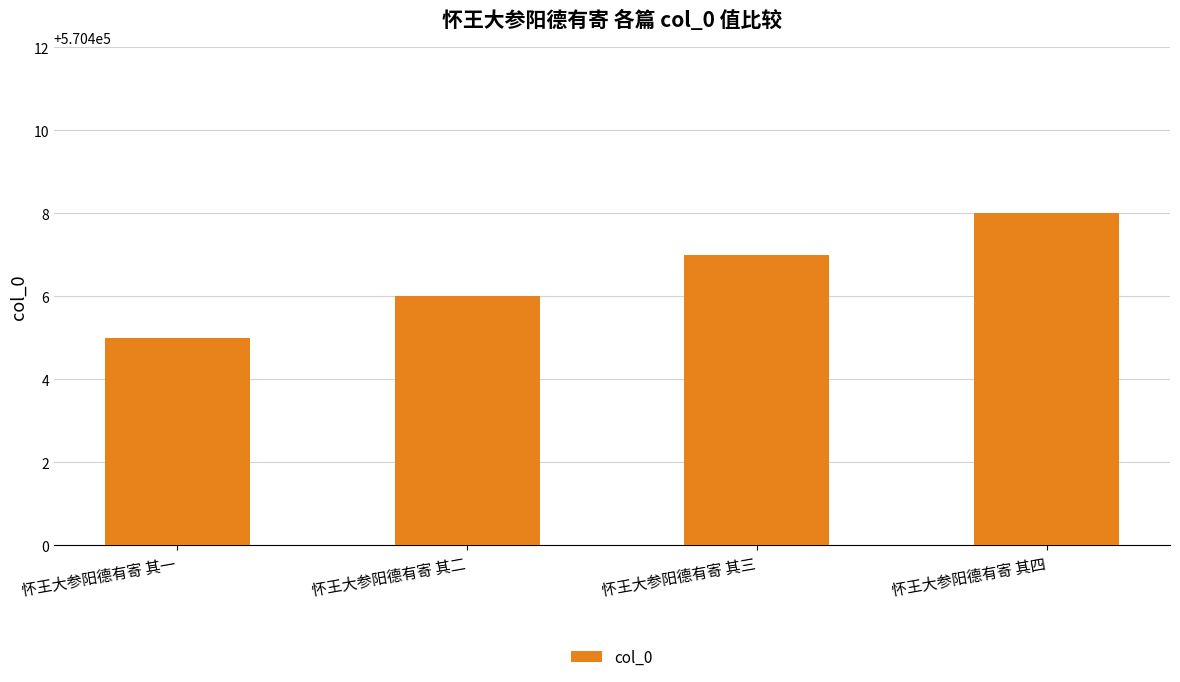

At which label is the value closest to 570406?

怀王大参阳德有寄 其二